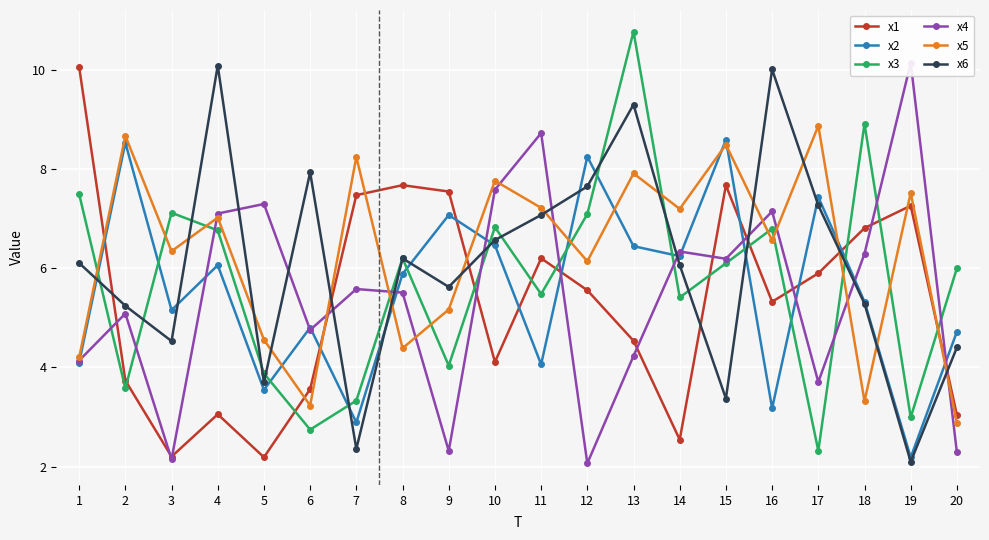

At which category is the sum across all series the highest?

13